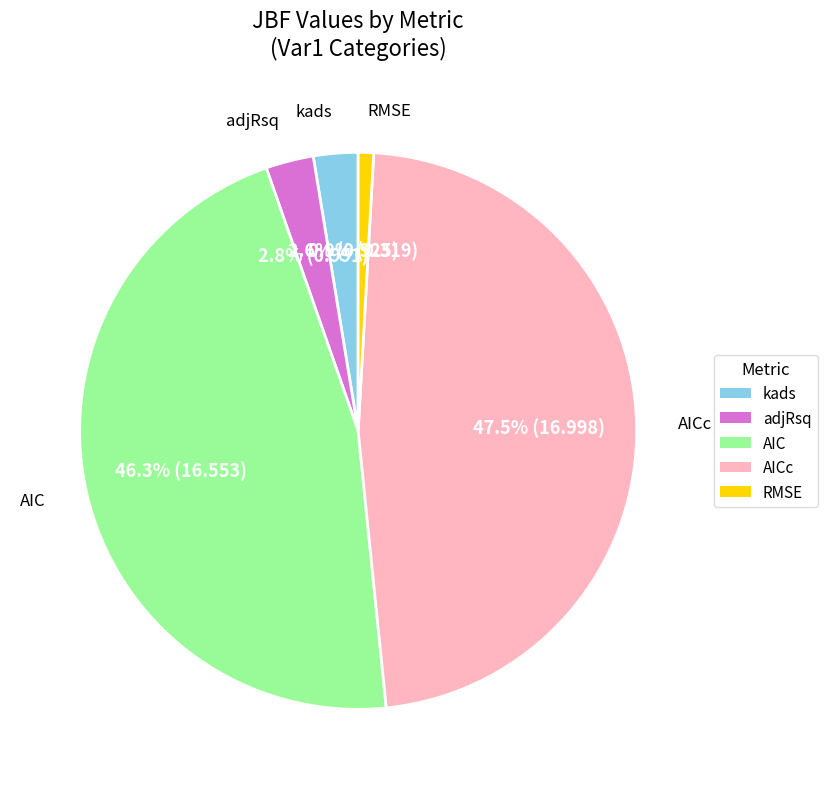

What is the total percentage of kads and adjRsq?

5.4%